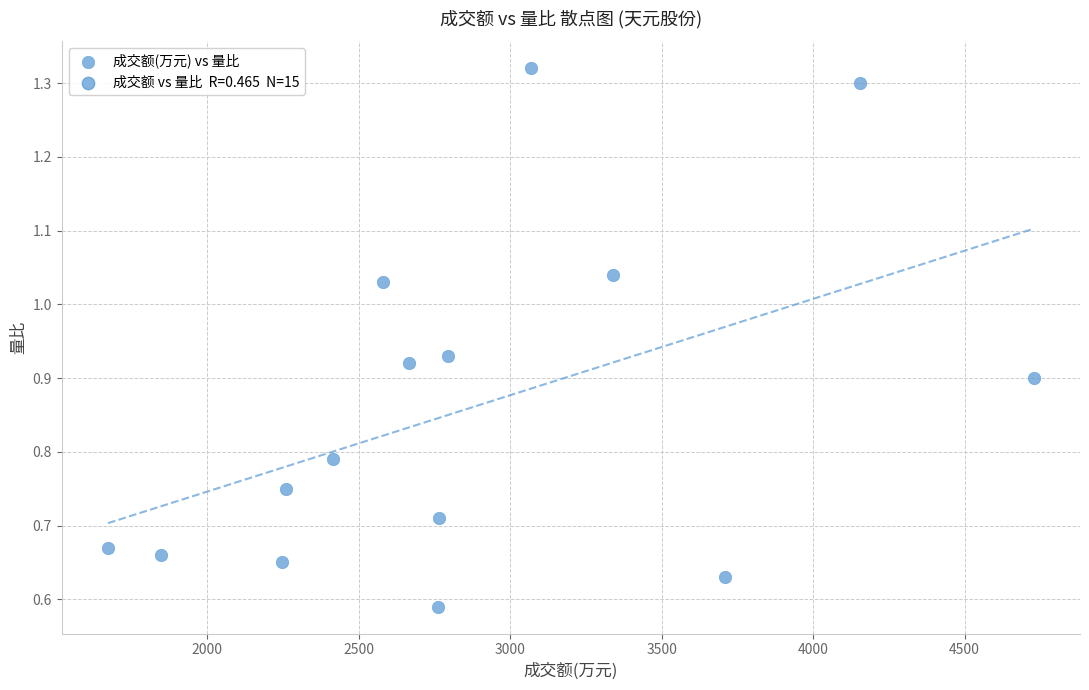

What is the range of X values (max minus min)?

3056.0